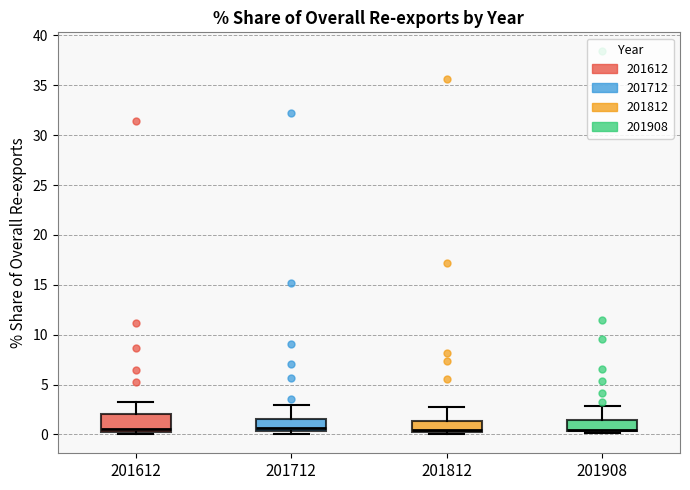

Reading left to right, transcribe this box plot: for each box, give where its median line is, the range the box spans, and where its two whiskers end, as read against the y-axis. The values are not printed on the chart, so give them approximately, as read against the axis.

201612: median 0.5, box 0.0 to 2.0, whiskers 0.0 (just below the box's lower edge) to 3.0
201712: median 0.5 (just above the box's lower edge), box 0.5 to 1.5, whiskers 0.0 to 3.0
201812: median 0.5, box 0.0 to 1.5, whiskers 0.0 (just below the box's lower edge) to 2.5
201908: median 0.5 (just above the box's lower edge), box 0.5 to 1.5, whiskers 0.0 to 3.0